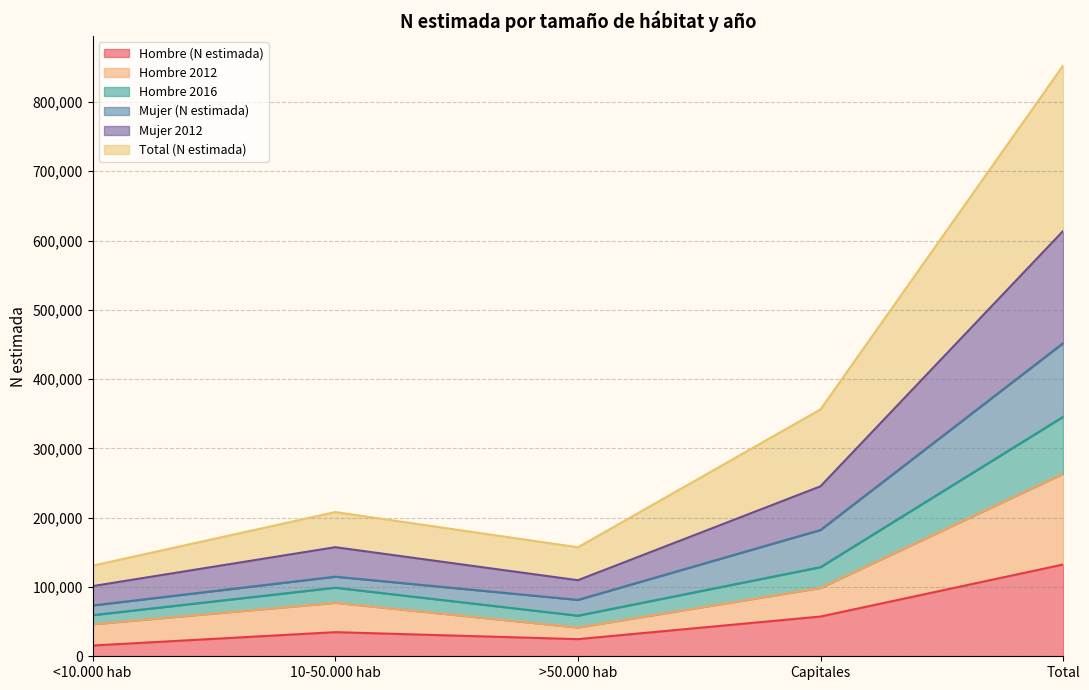

What is the highest value of the Hombre (N estimada) series?

132436